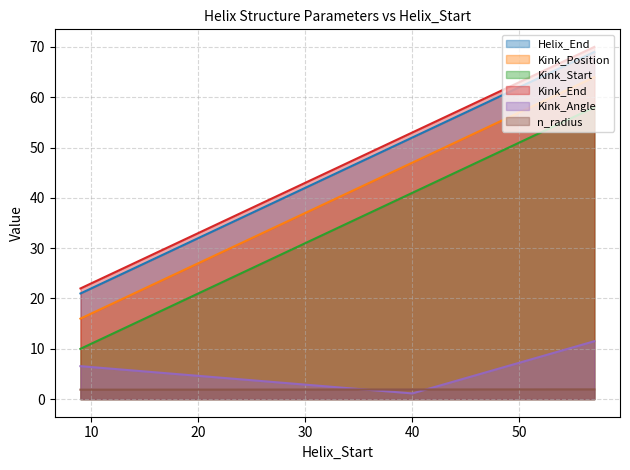

Reading left to right, list all the values displayed in this chart.

Helix_End: 21.0	52.0	69.0
Kink_Position: 16.0	47.0	64.0
Kink_Start: 10.0	41.0	58.0
Kink_End: 22.0	53.0	70.0
Kink_Angle: 6.5	1.1	11.5
n_radius: 1.9	1.9	1.9